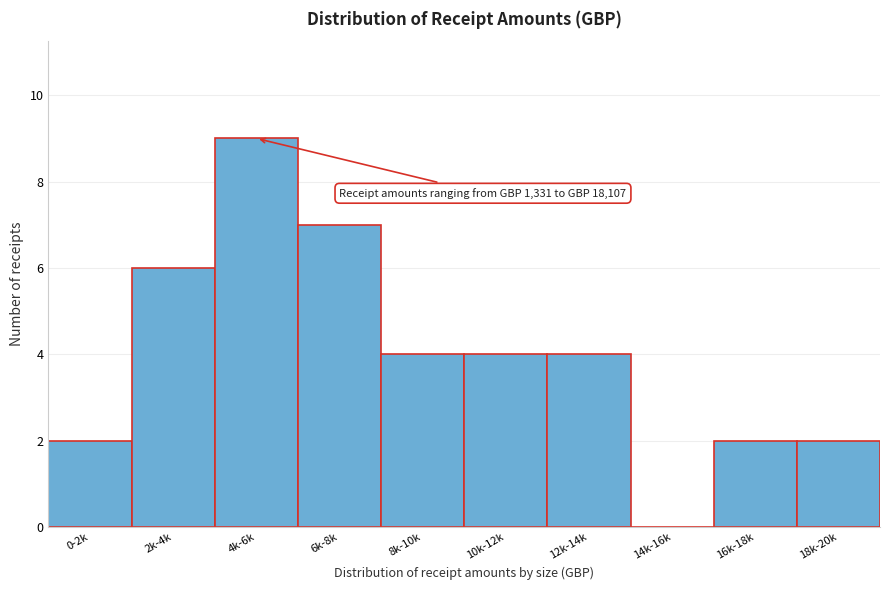

Reading left to right, what are all the values shown in this chart?

0-2k=2	2k-4k=6	4k-6k=9	6k-8k=7	8k-10k=4	10k-12k=4	12k-14k=4	14k-16k=0	16k-18k=2	18k-20k=2